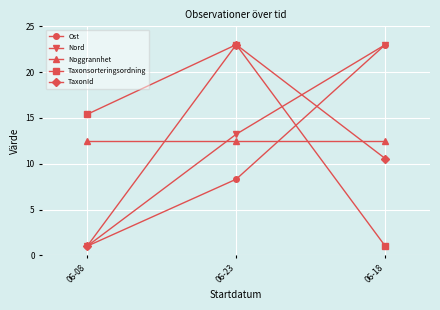

What is the greatest value displayed?

23.0